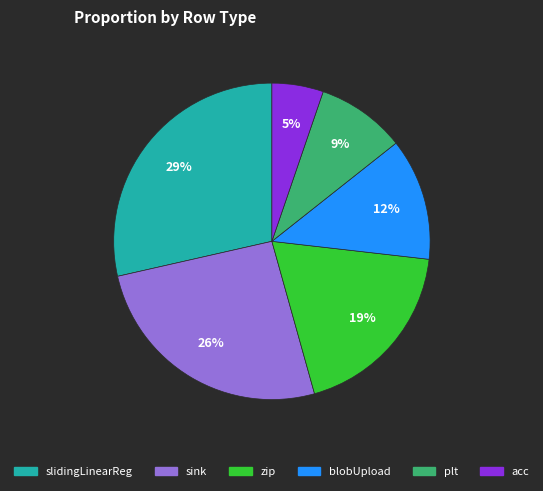

Is there any slice that represents more than half of the pie?

No